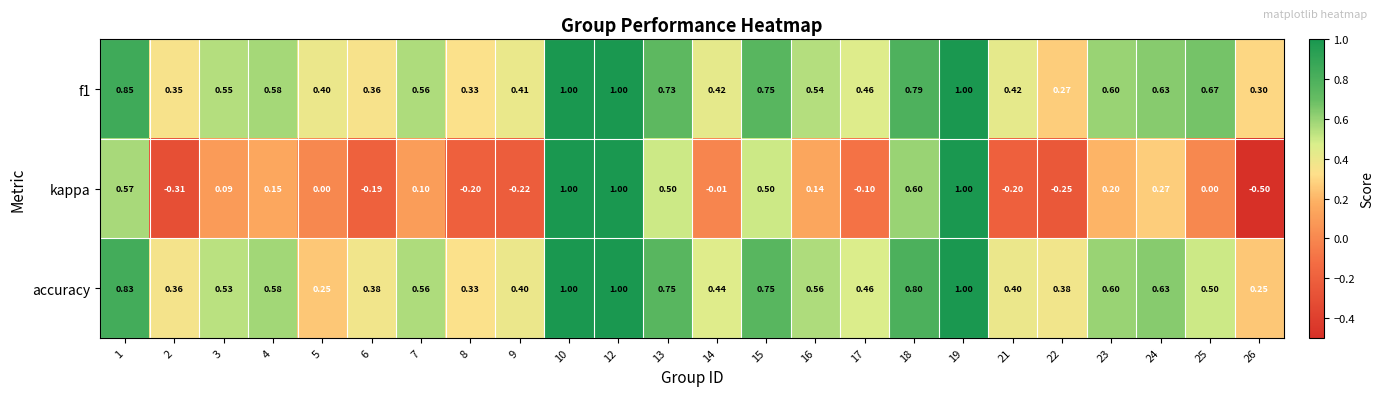

Which series has the largest range (max minus min)?

kappa